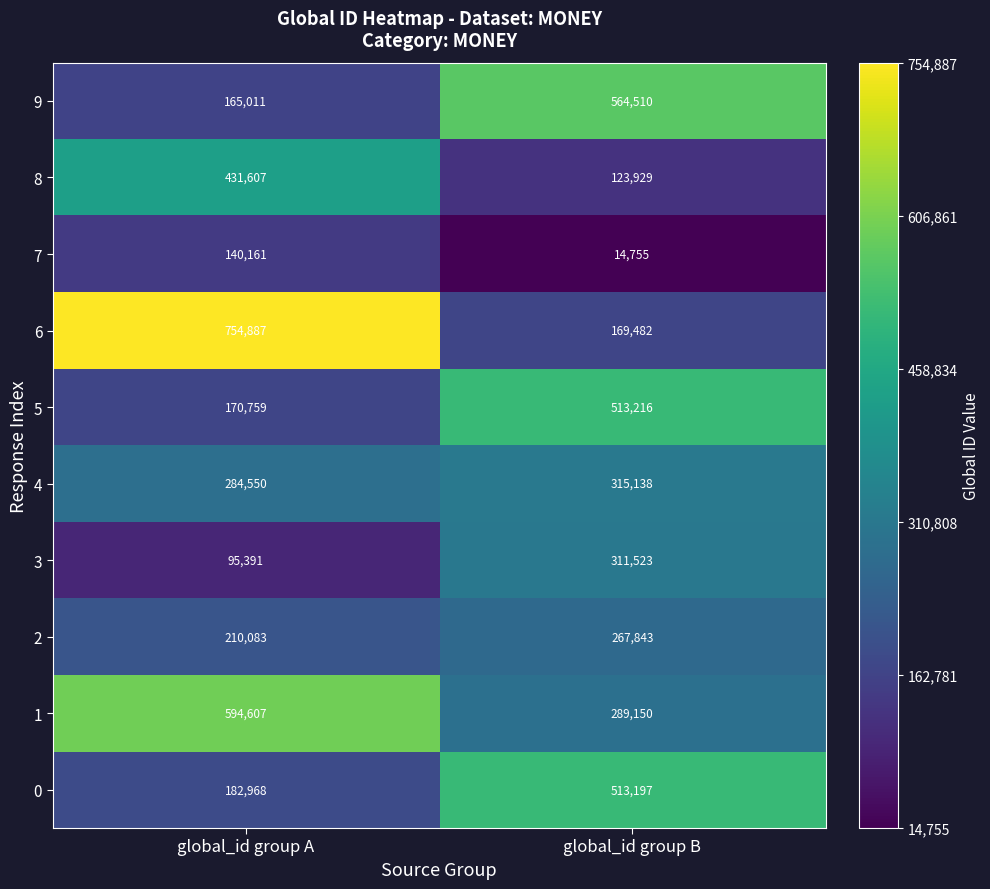

Rank the series by their maximum value, from highest to lowest.

6, 1, 9, 5, 0, 8, 4, 3, 2, 7